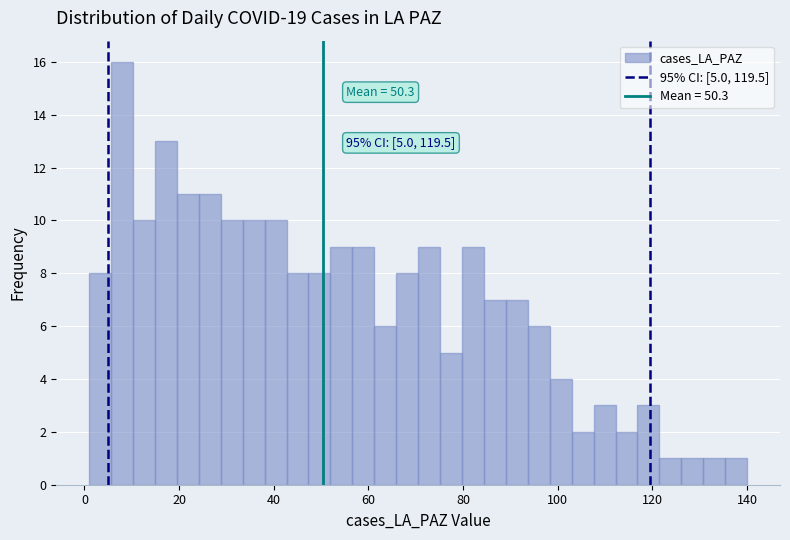

Read against the x-axis, roughly where is the centre of the tallest bar?

8